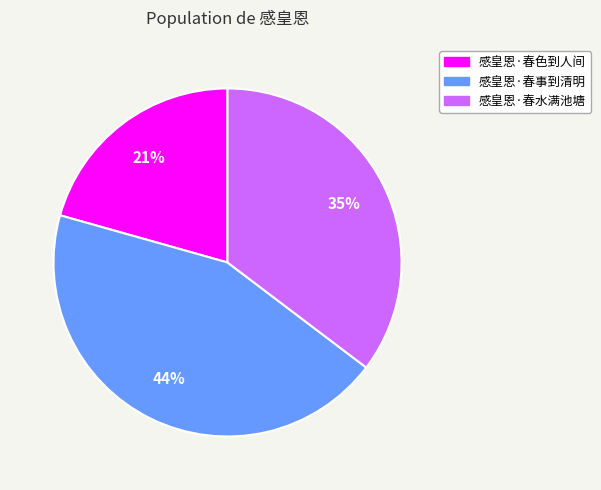

What percentage is the 感皇恩·春色到人间 slice, to the nearest percent?

21%